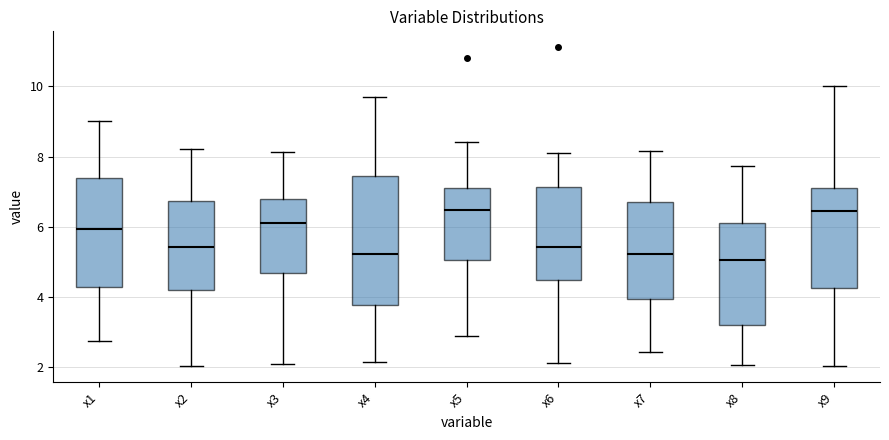

Reading left to right, read every box against the y-axis: the position of its median line, the range the box covers, and the ends of its whiskers. The values are not printed on the chart, so give them approximately, as read against the axis.

x1: median 6.0, box 4.2 to 7.4, whiskers 2.8 to 9.0
x2: median 5.4, box 4.2 to 6.8, whiskers 2.0 to 8.2
x3: median 6.0, box 4.6 to 6.8, whiskers 2.0 to 8.2
x4: median 5.2, box 3.8 to 7.4, whiskers 2.2 to 9.8
x5: median 6.4, box 5.0 to 7.0, whiskers 2.8 to 8.4
x6: median 5.4, box 4.4 to 7.2, whiskers 2.2 to 8.0
x7: median 5.2, box 4.0 to 6.8, whiskers 2.4 to 8.2
x8: median 5.0, box 3.2 to 6.0, whiskers 2.0 to 7.8
x9: median 6.4, box 4.2 to 7.2, whiskers 2.0 to 10.0